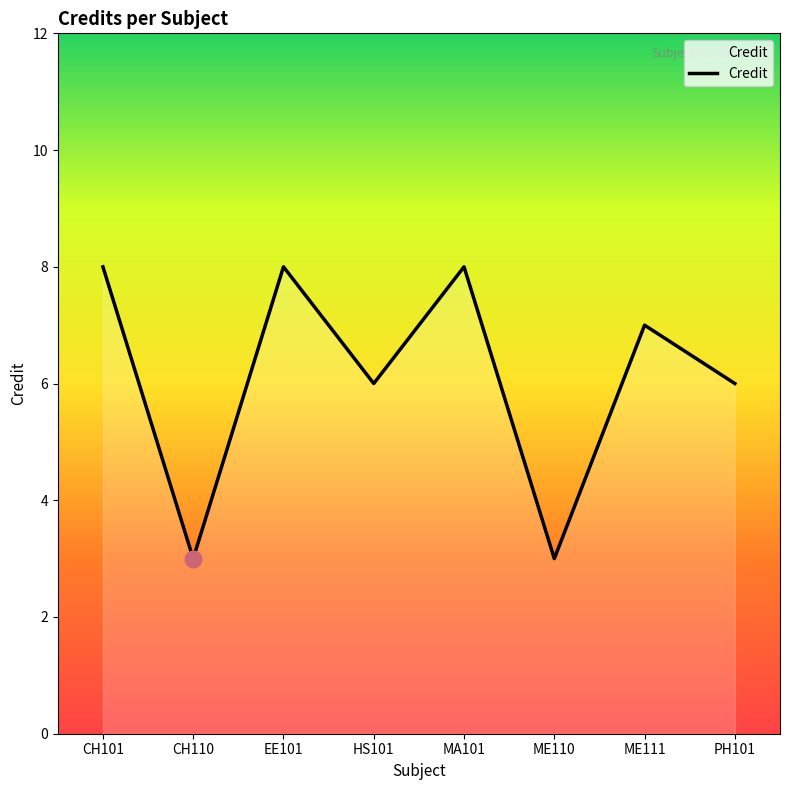

Where does the data first go above 7?

CH101